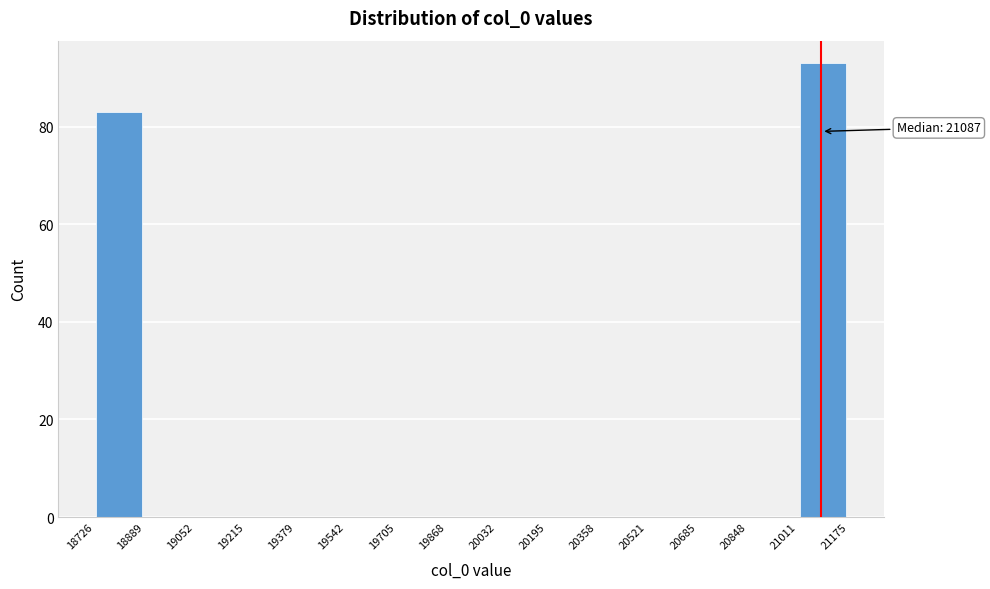

Which range on the x-axis has the tallest bar?

21011 to 21175